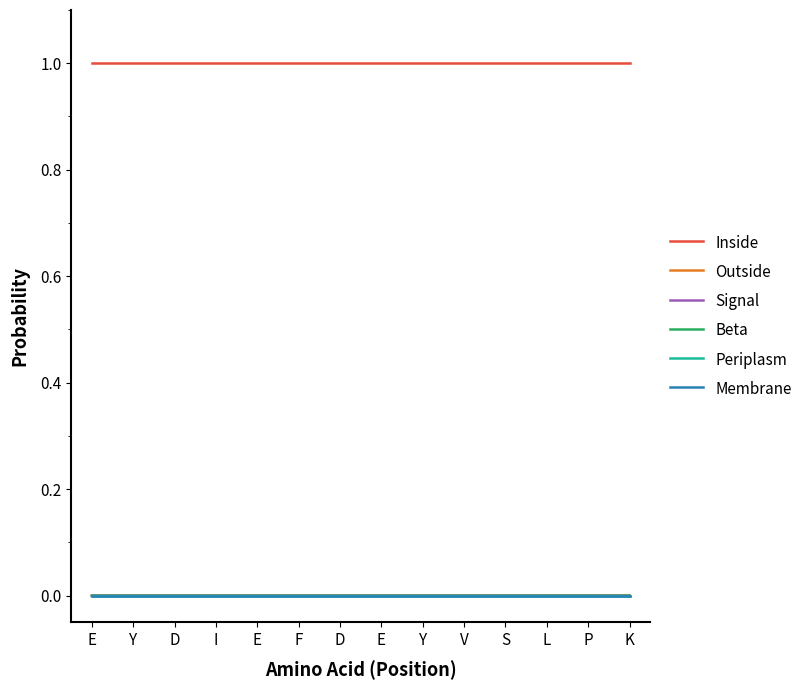

At Y, list the series in order from smallest to largest.

Beta, Periplasm, Membrane, Signal, Outside, Inside